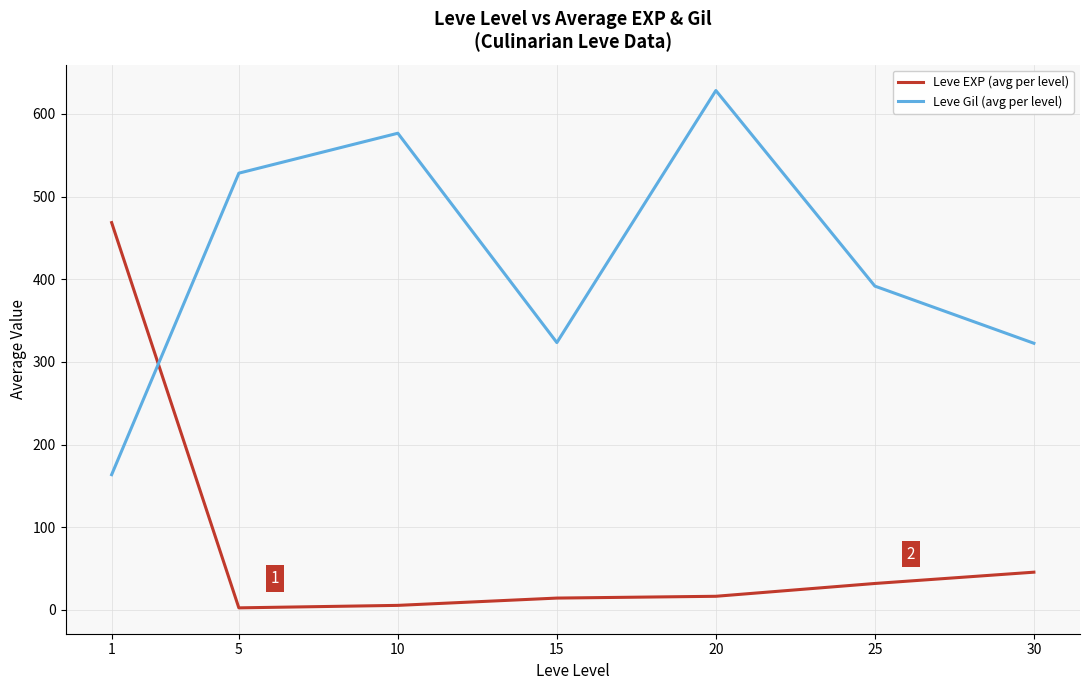

Which series ends up on top after the final intersection of Leve EXP (avg per level) and Leve Gil (avg per level)?

Leve Gil (avg per level)